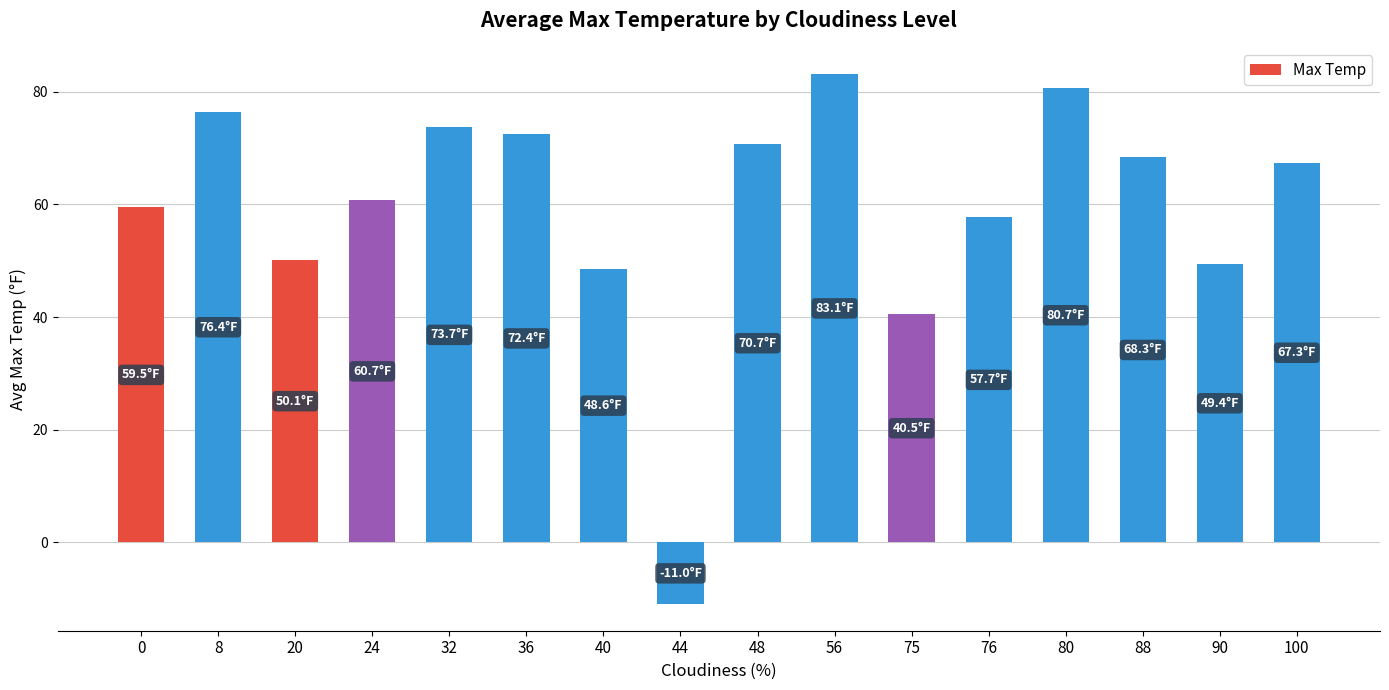

Is it true that the value at 32 is 102.0?

False